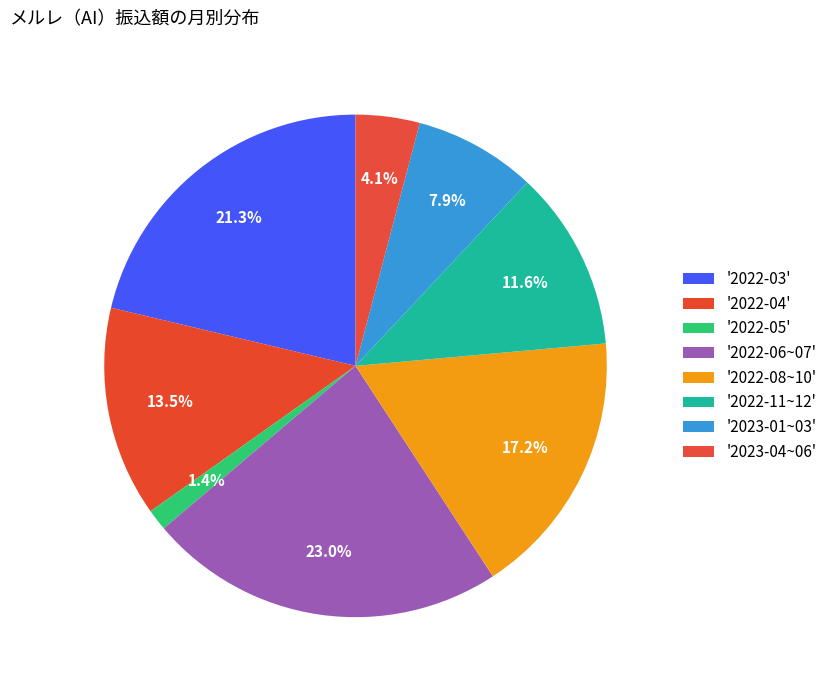

How many segments does this pie chart have?

8